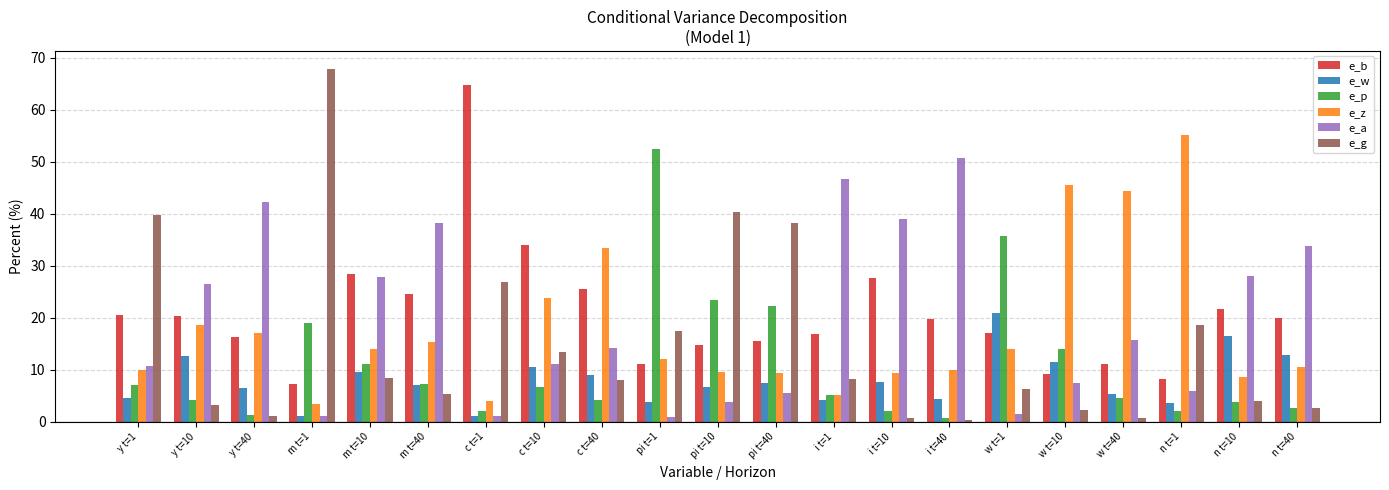

At which label is e_b closest to 36?

c t=10